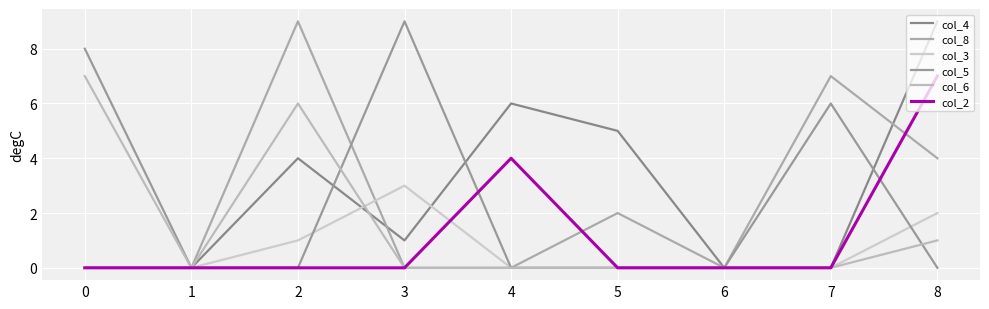

Is it true that col_4 equals 2 at 2?

False